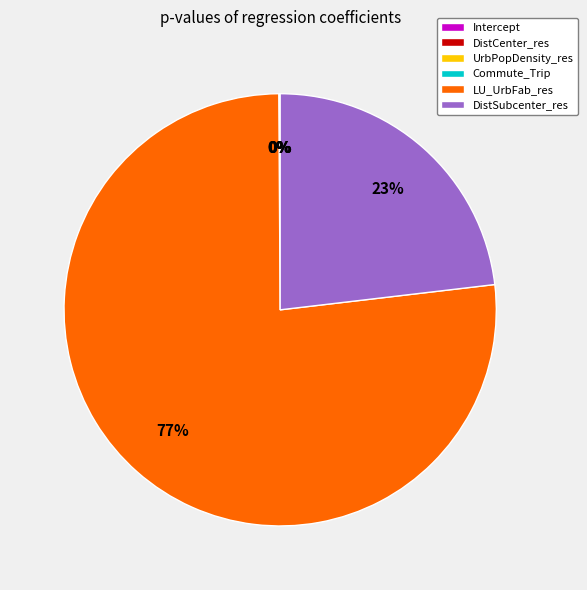

Combined, do DistSubcenter_res and DistCenter_res account for over 50%?

No